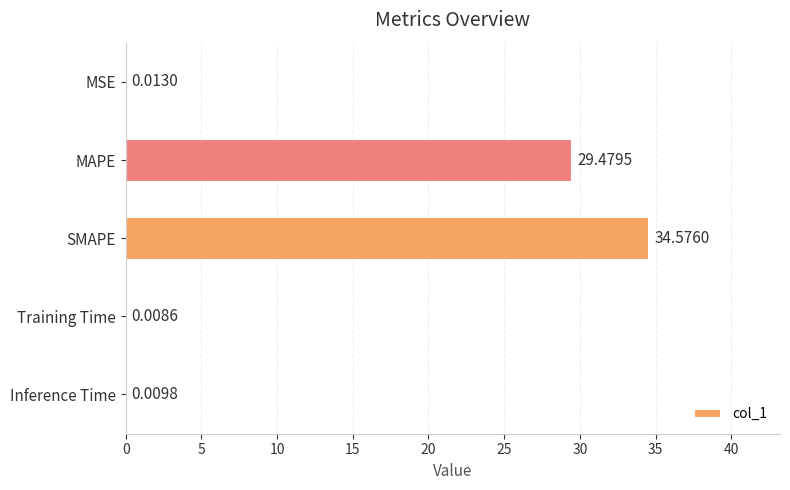

Which label corresponds to the largest value in the chart?

SMAPE